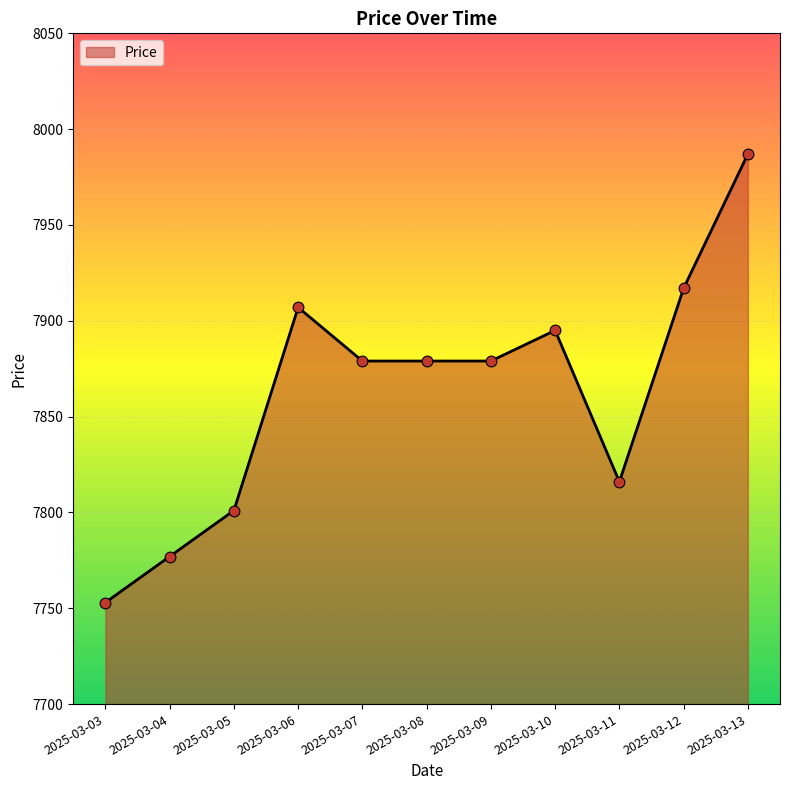

Approximately how many times larger is the value at 2025-03-06 compared to 2025-03-03?

1.0